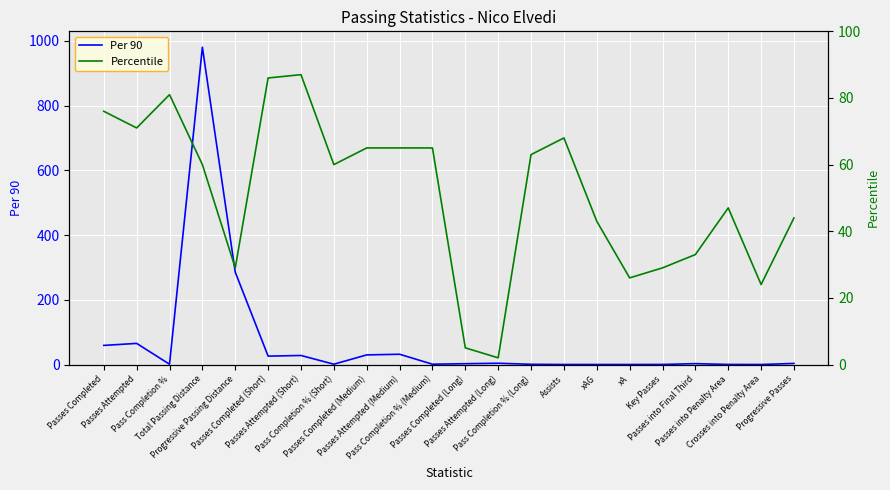

What are all the series names shown in the legend?

Per 90, Percentile